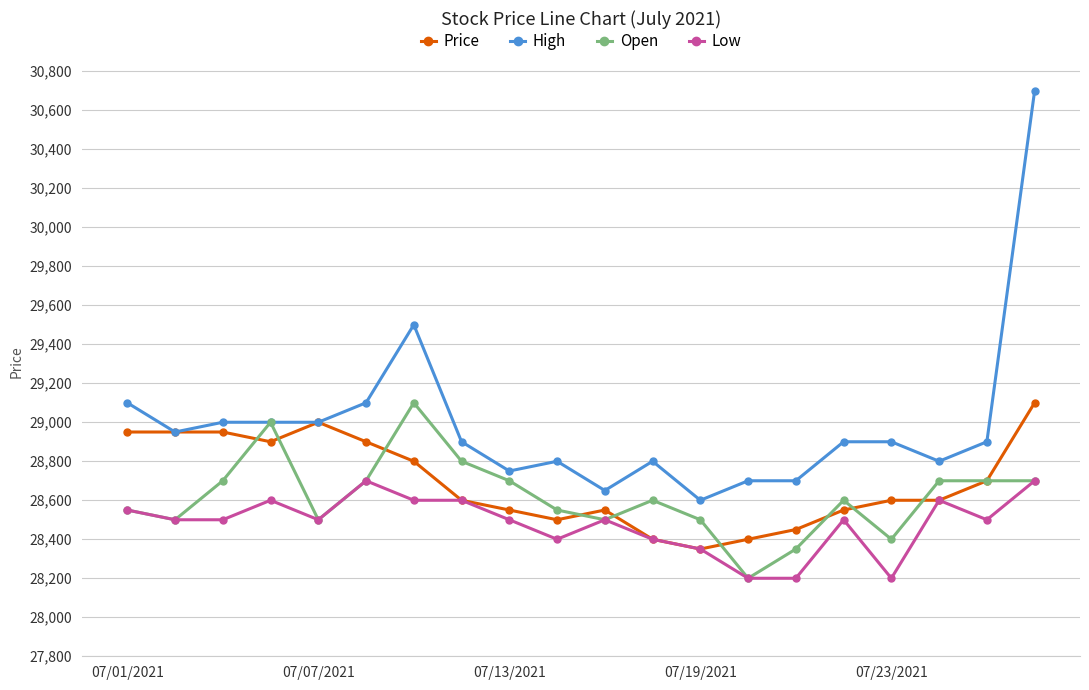

True or false: Low and High cross at least once.

False